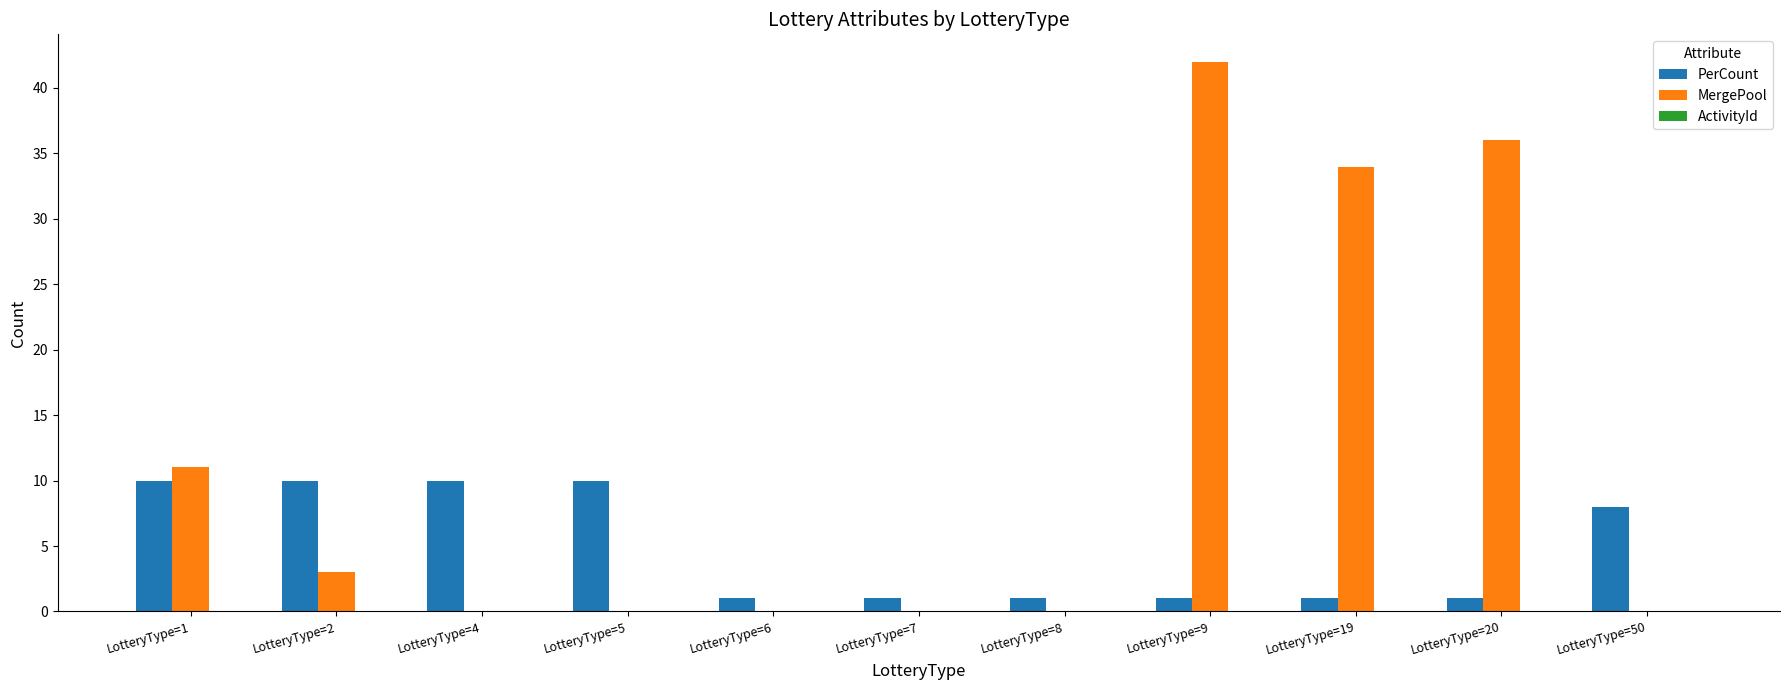

The PerCount series shows 2 at LotteryType=50. True or false?

False